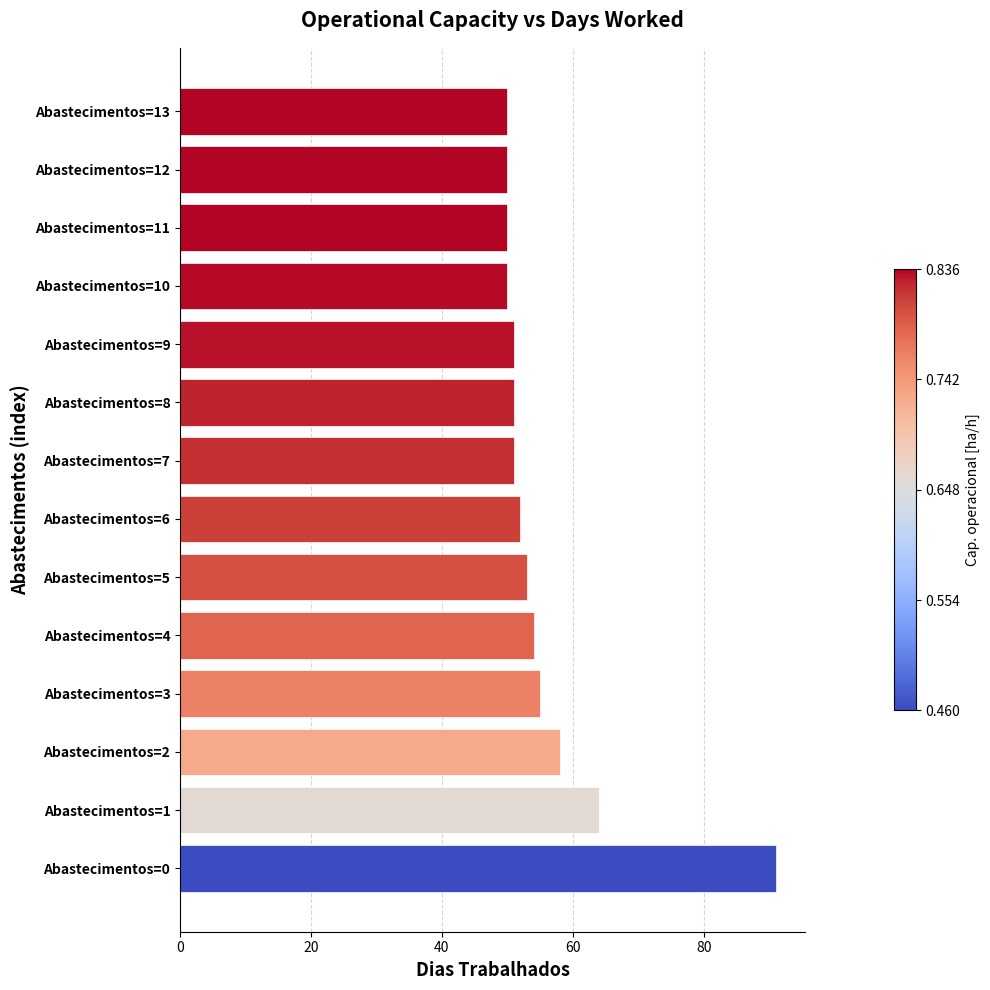

Does the chart contain stacked bars?

No